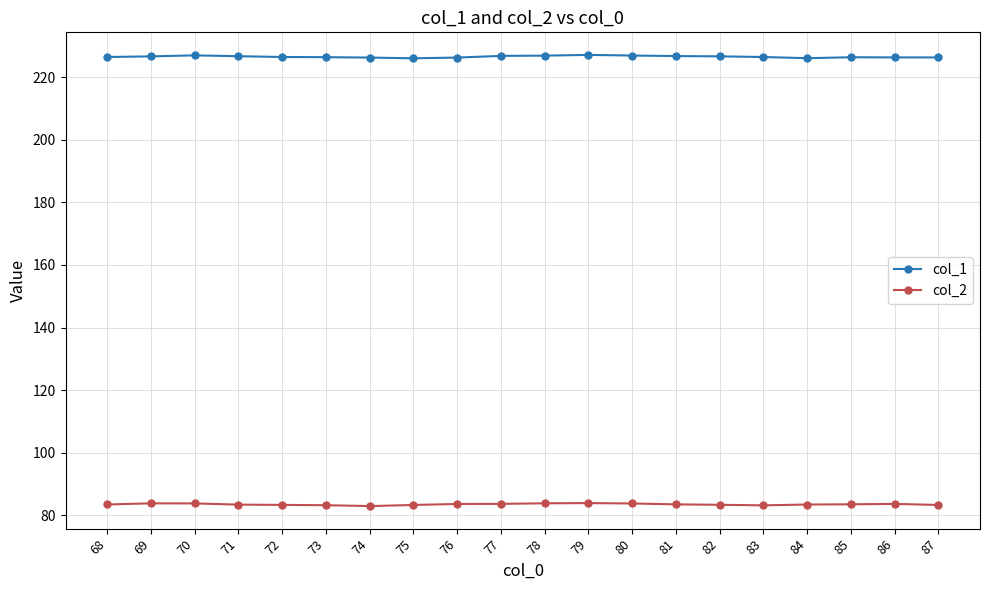

What is the value of the col_1 point at the 15th from the left?

226.6